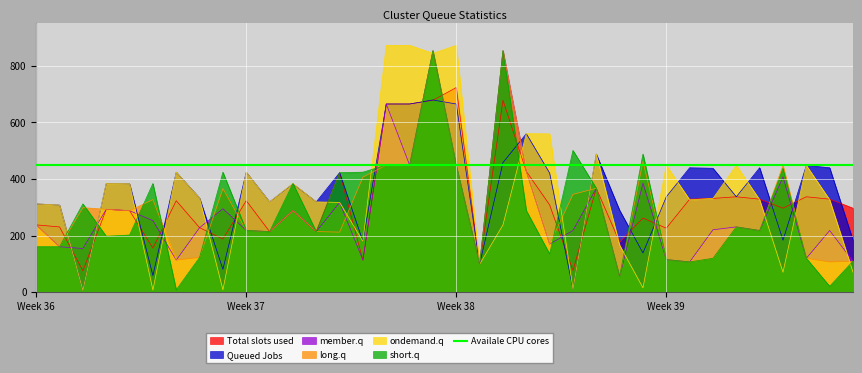

Is it true that short.q equals 312.7 at Week 37?

False